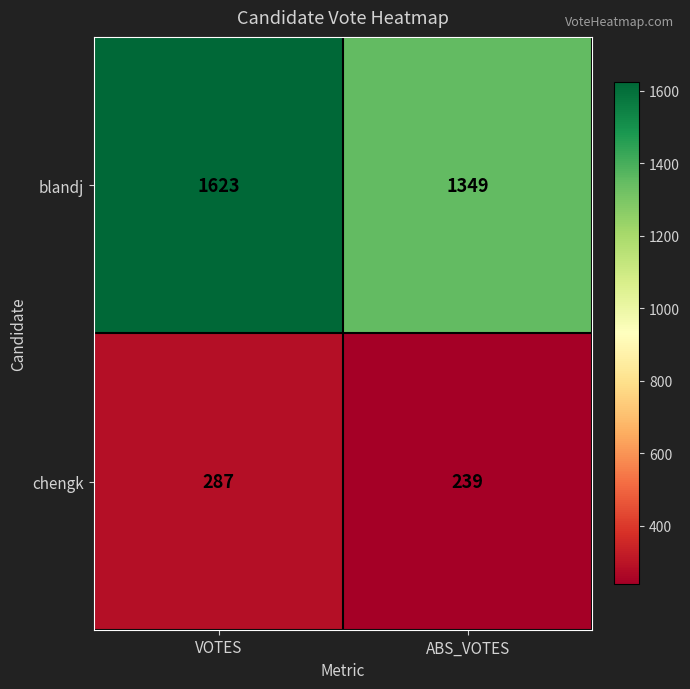

What is the difference between the highest and lowest values at ABS_VOTES?

1110